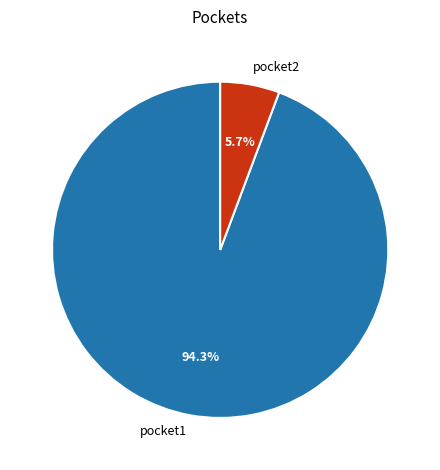

To the nearest percent, what is the average slice percentage?

50%